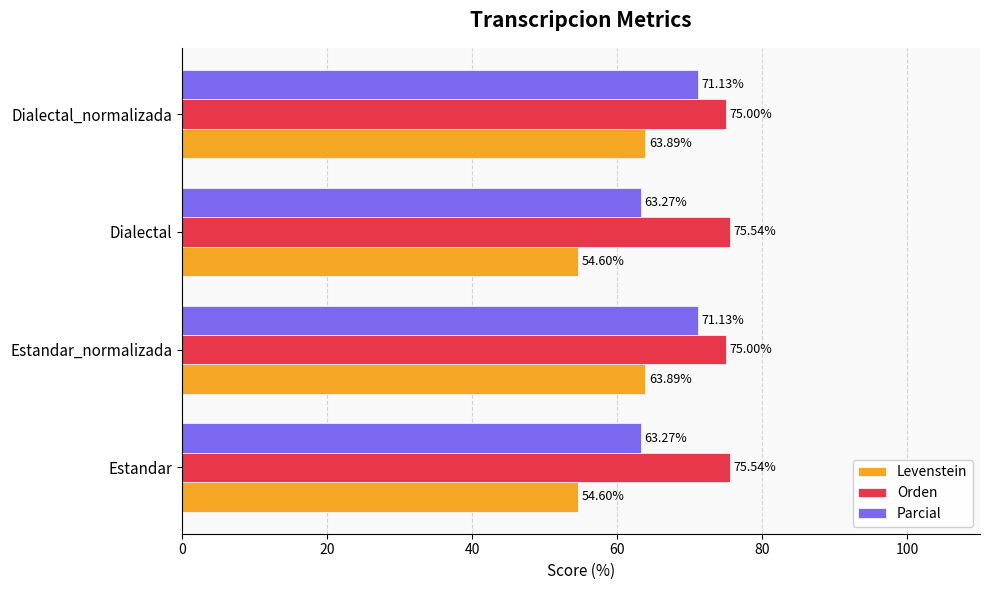

What is the difference between the second highest and second lowest values in the Parcial series?

7.9